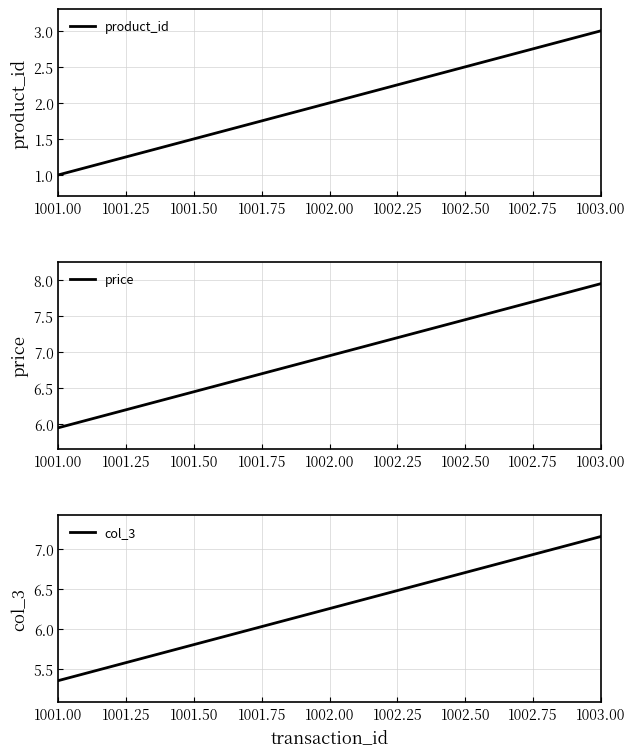

What is the value of the col_3 point at the 3rd from the left?

7.2